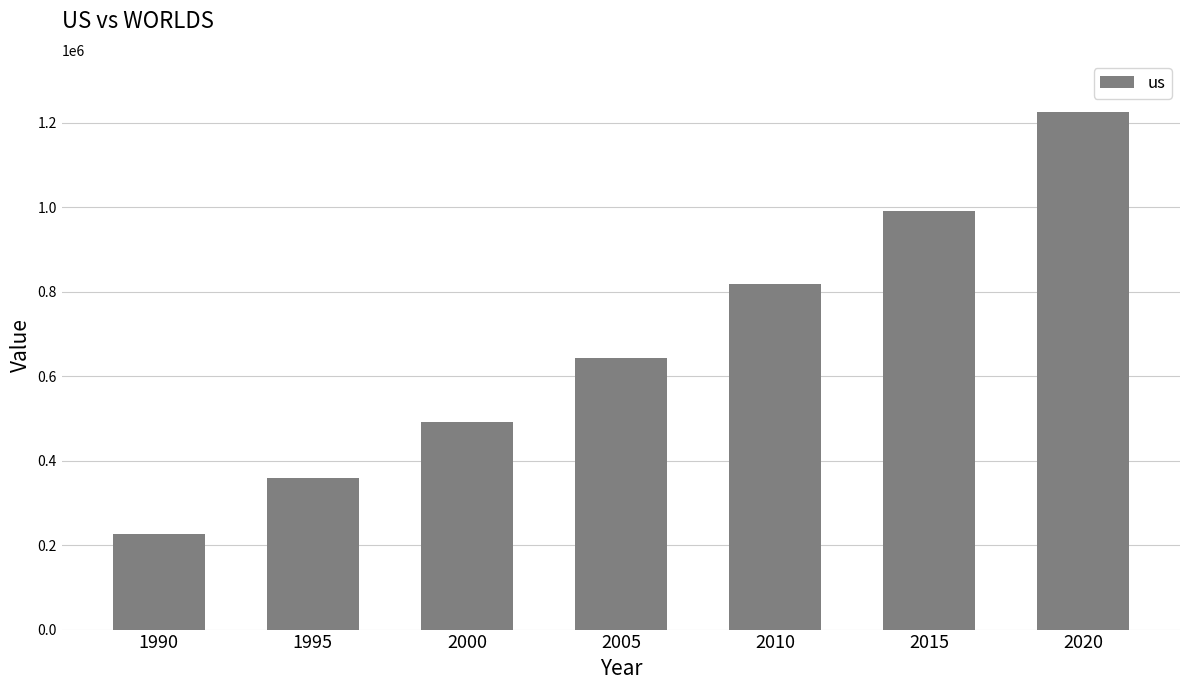

Does the chart contain stacked bars?

No